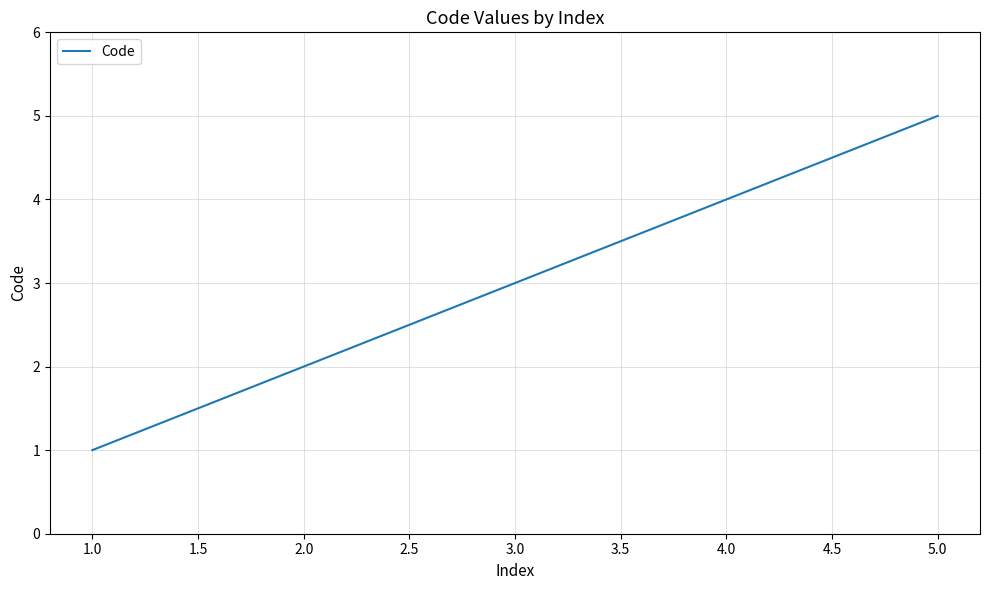

List the labels in order of value, largest first.

5.0, 4.0, 3.0, 2.0, 1.0